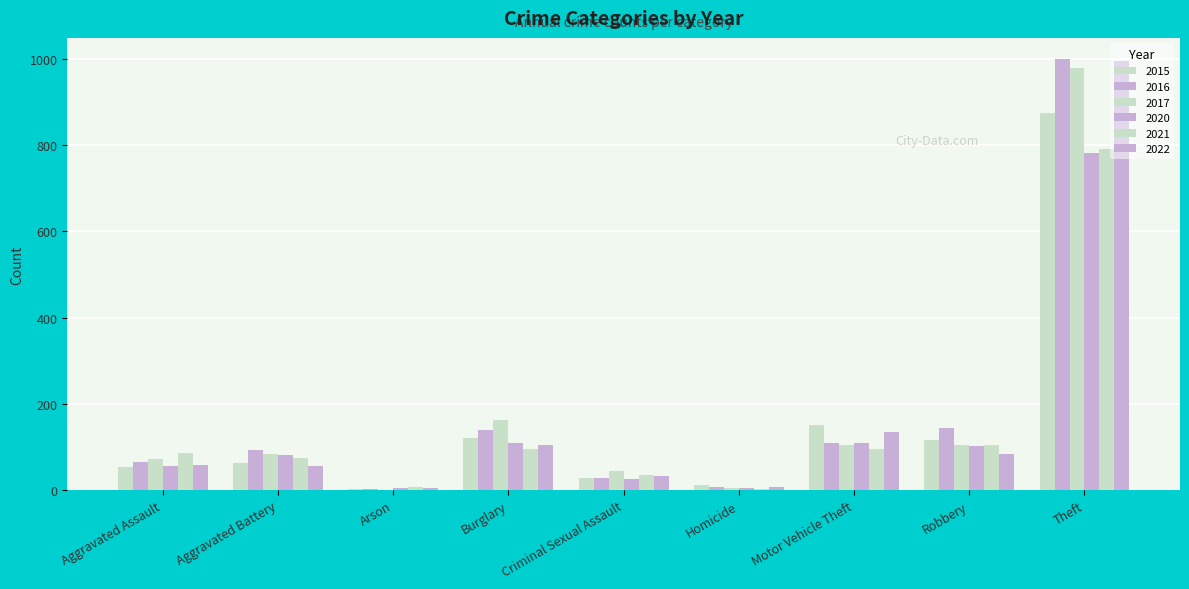

What is the spread (max minus min) of values at Homicide?

11